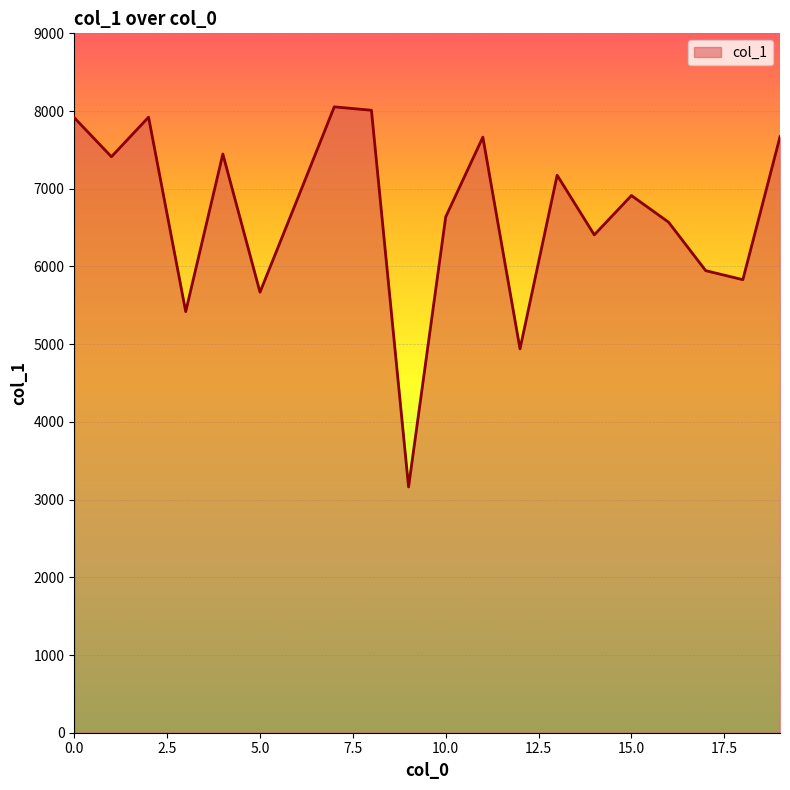

What is the difference between the maximum and minimum values?

4891